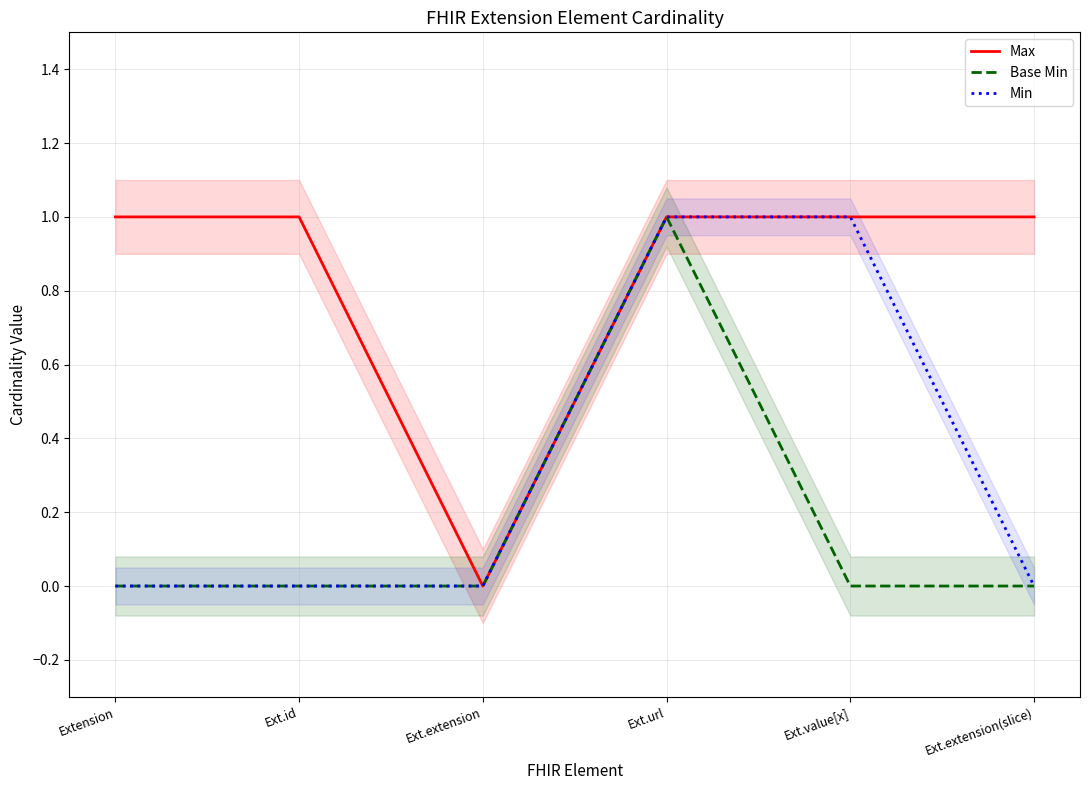

Is the value of Base Min at Ext.url greater than the value of Min at Ext.url?

No